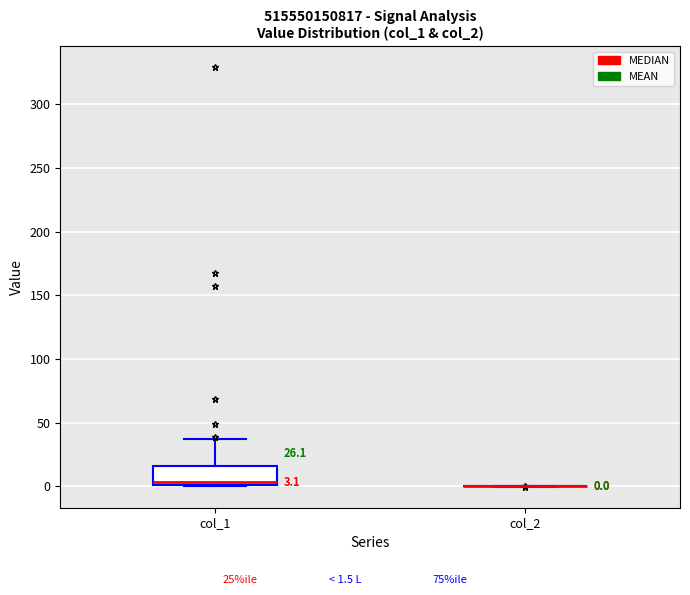

Comparing the boxes themselves (not the whiskers), which one is the tallest?

col_1